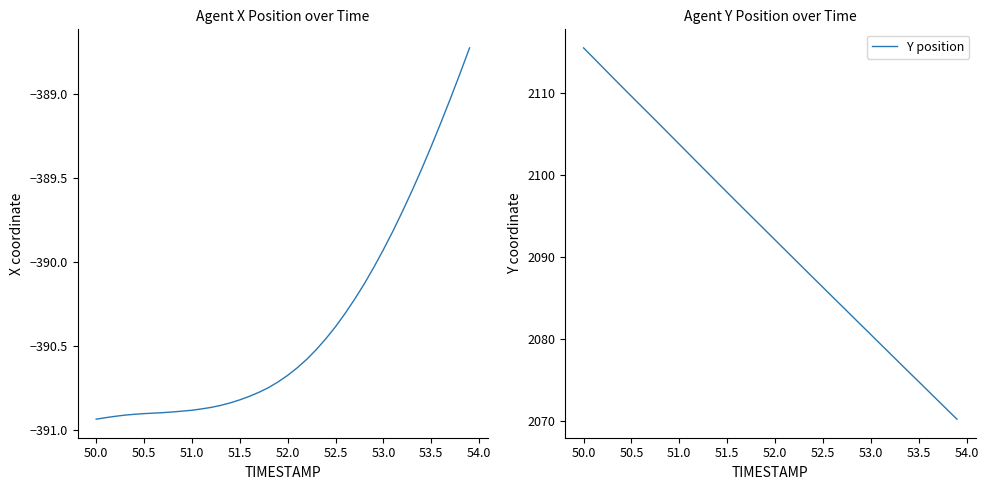

List the series in order of their overall mean, highest first.

Y position, X position